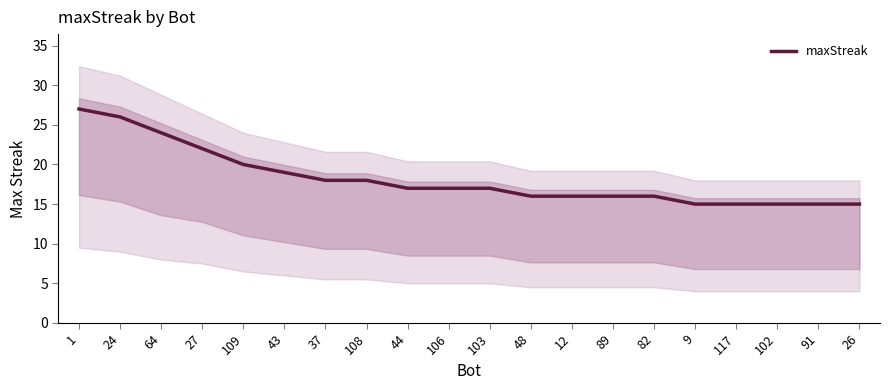

Between 27 and 1, which is larger?

1